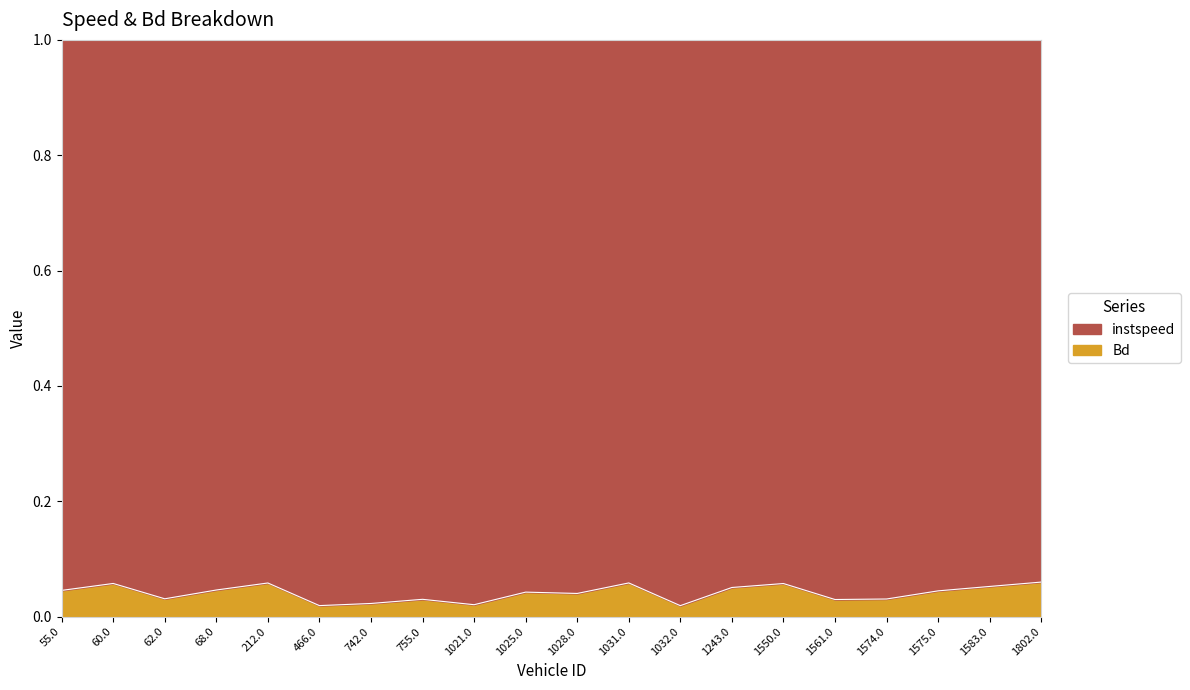

At which category does the chart reach its minimum across all series?

1032.0